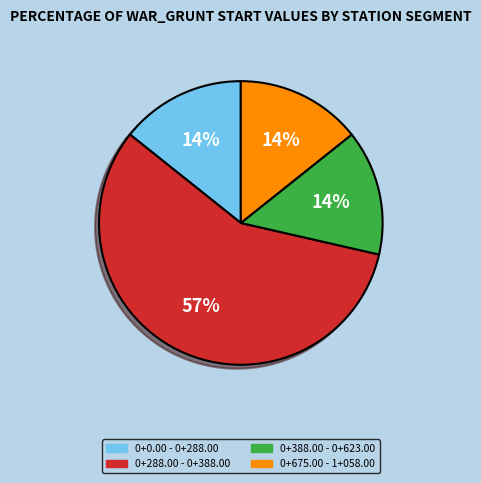

To the nearest percent, what is the difference between the largest and smallest slice percentages?

43%